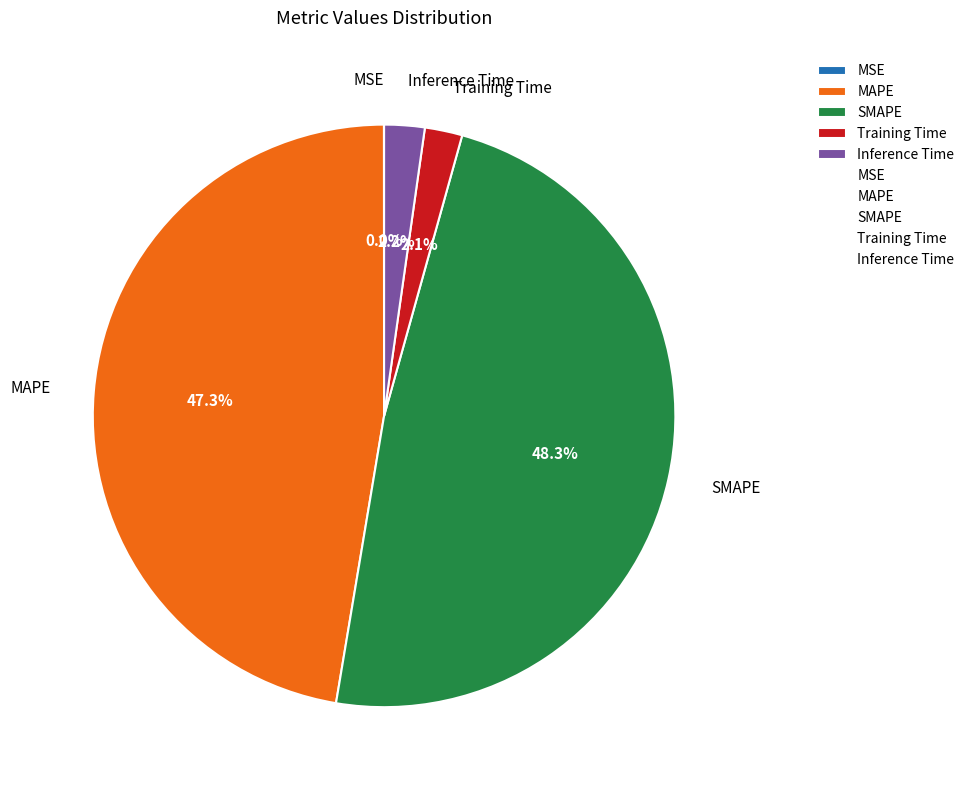

Does any single category account for the majority?

No